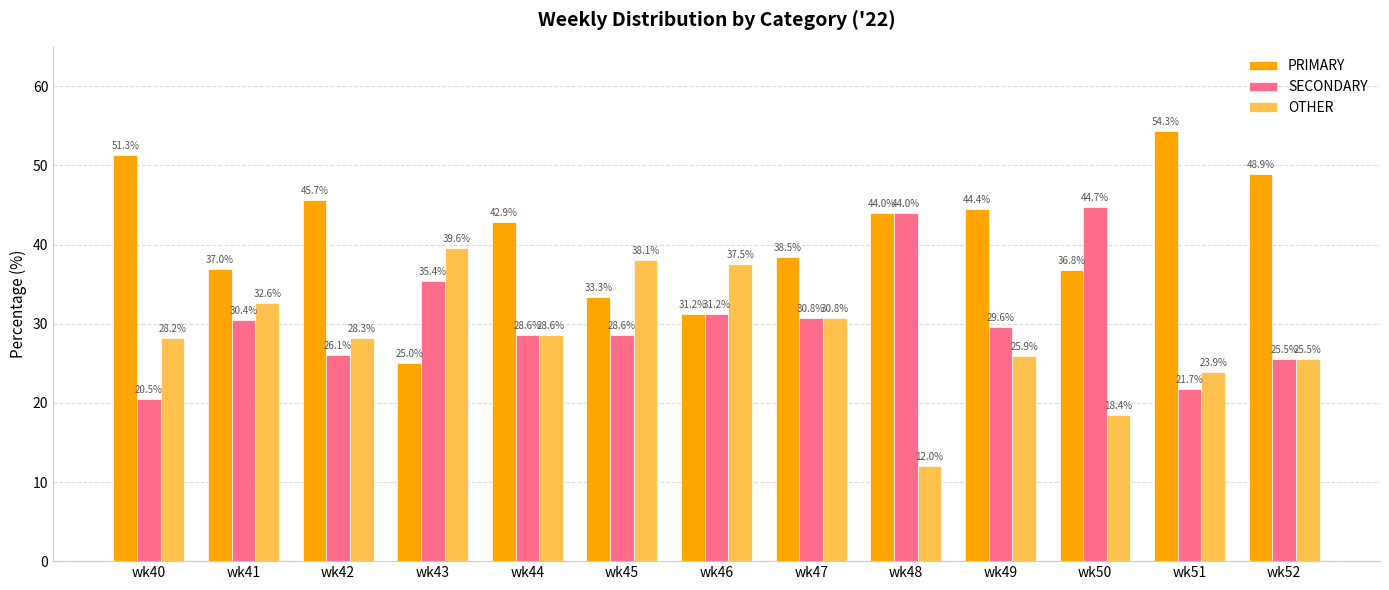

How many bars are there in each group?

3